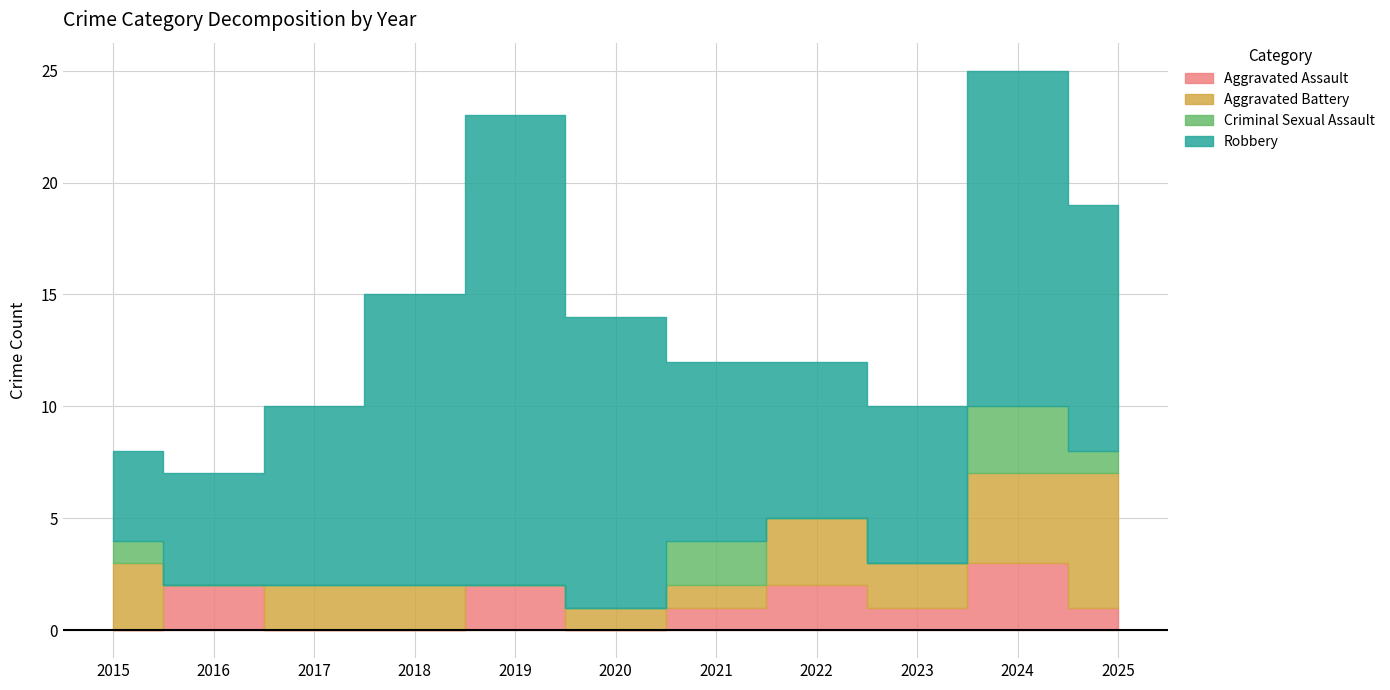

List the labels in order of Aggravated Battery value, largest first.

2025, 2024, 2015, 2022, 2017, 2018, 2023, 2020, 2021, 2016, 2019